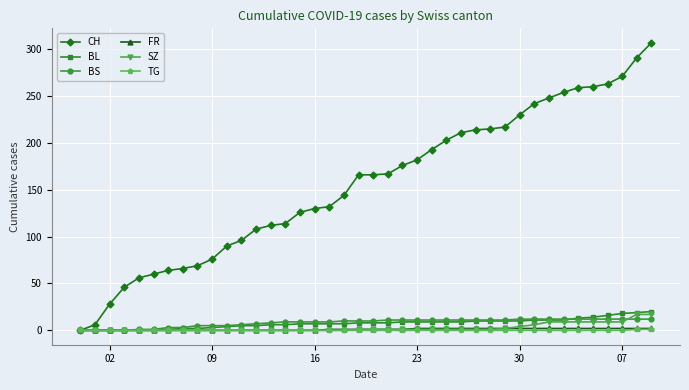

What is the difference between the second highest and minimum values in the TG series?

1